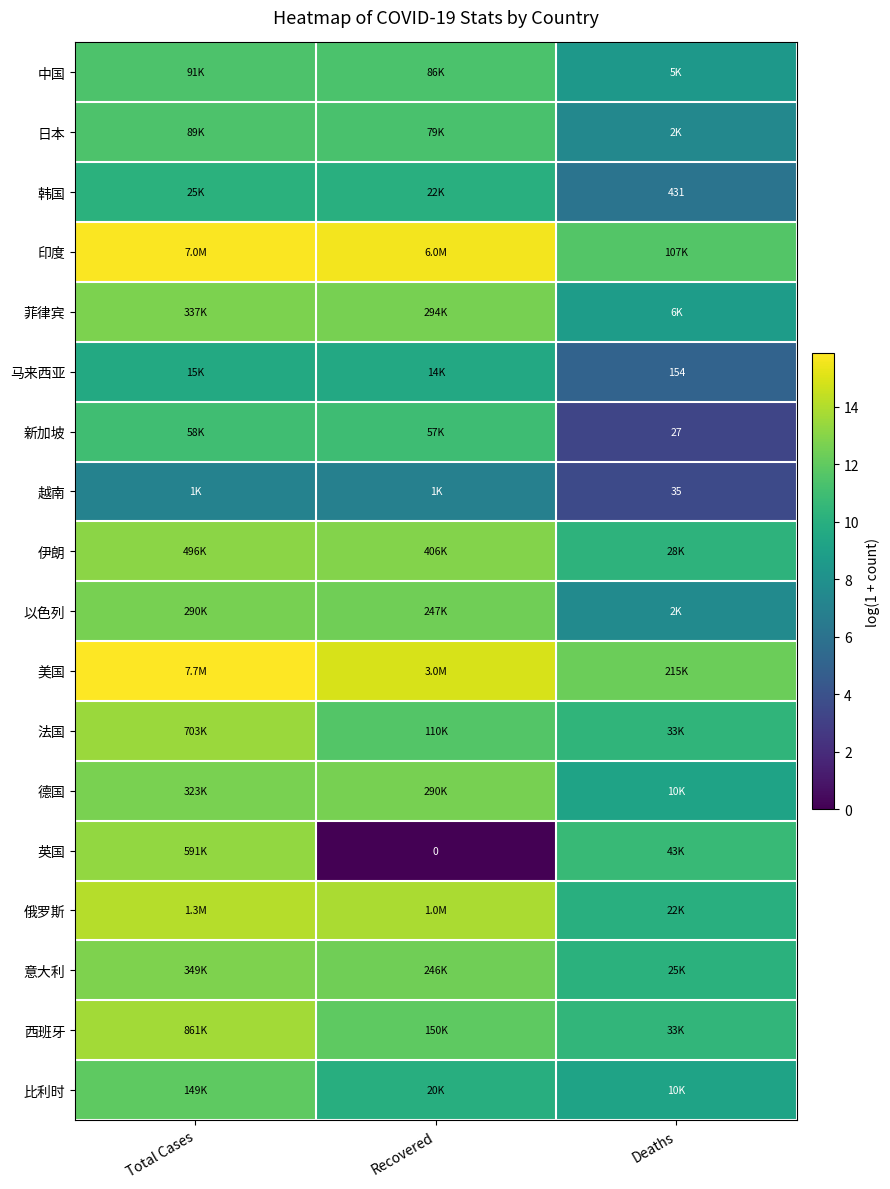

Which label corresponds to the largest value in the chart?

Total Cases